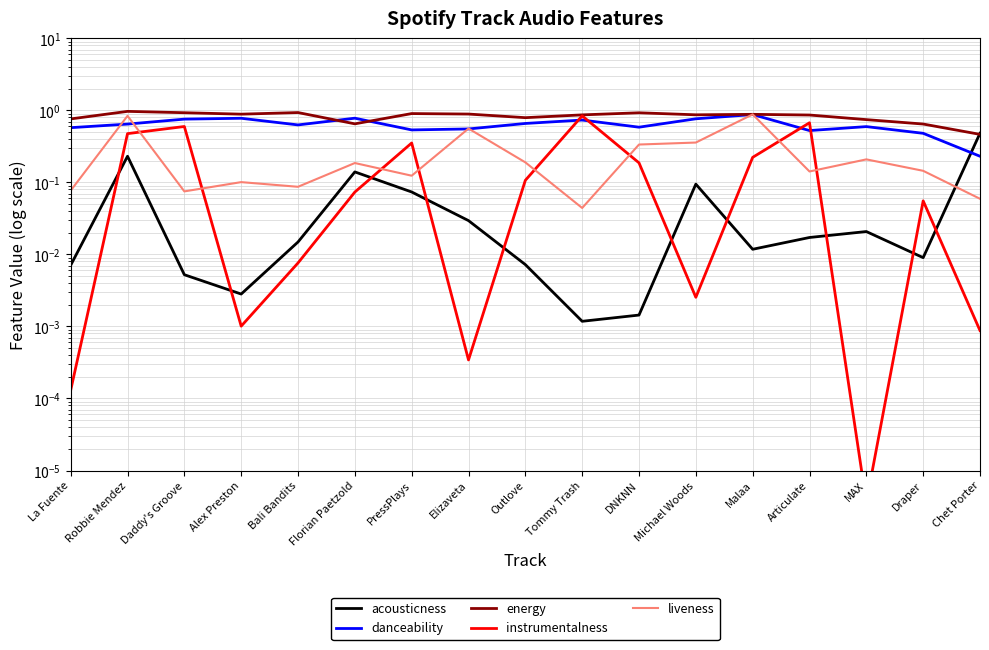

What is the label of the 5th point from the left?

Bali Bandits